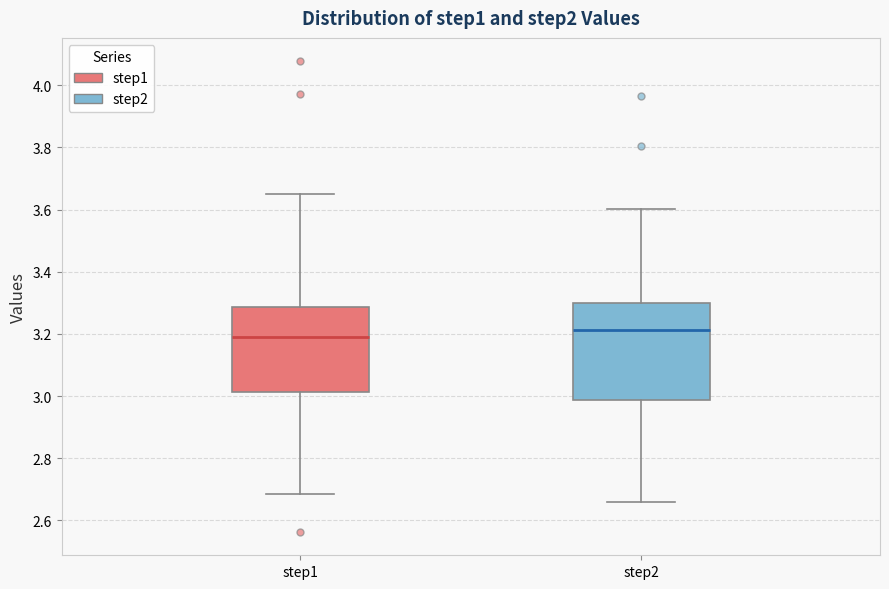

Reading left to right, transcribe this box plot: for each box, give where its median line is, the range the box spans, and where its two whiskers end, as read against the y-axis. The values are not printed on the chart, so give them approximately, as read against the axis.

step1: median 3.18, box 3.02 to 3.28, whiskers 2.68 to 3.64
step2: median 3.22, box 2.98 to 3.30, whiskers 2.66 to 3.60